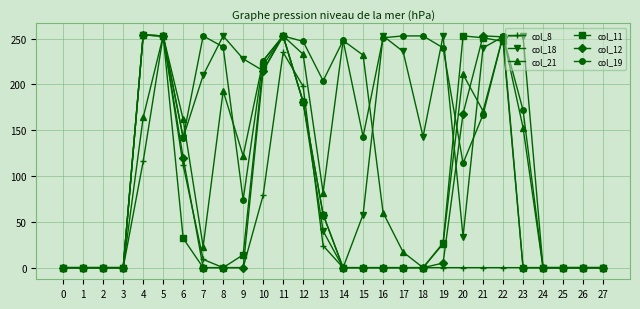

What is the difference between the maximum and minimum values in the col_21 series?

253